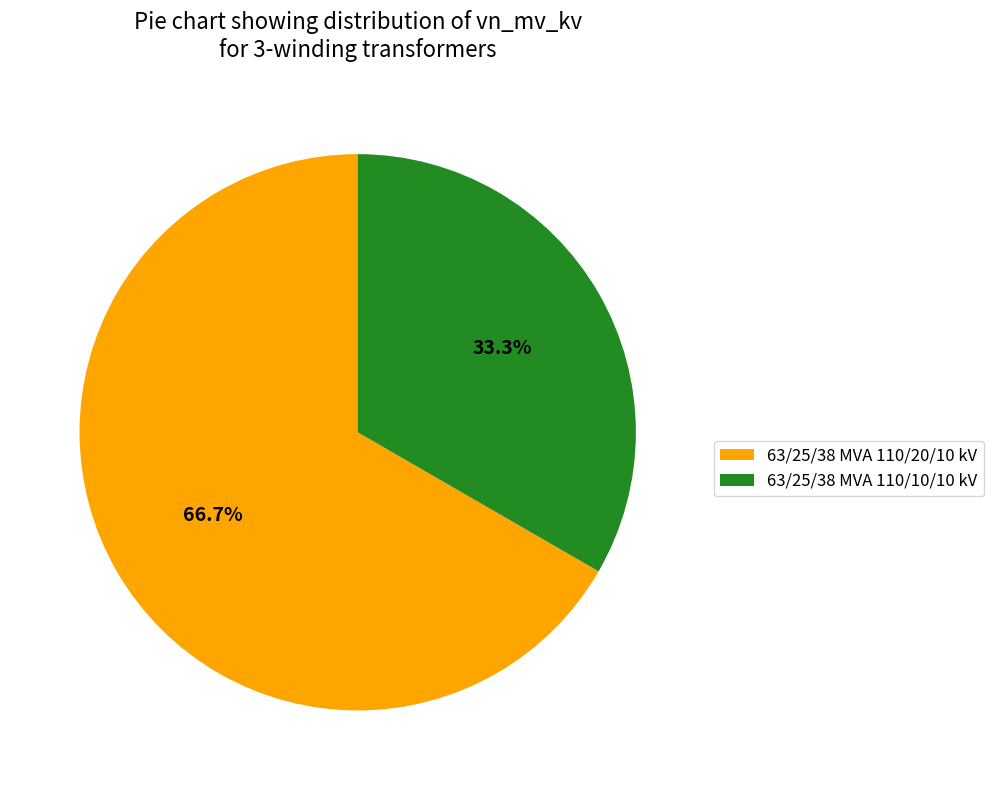

Between 63/25/38 MVA 110/20/10 kV and 63/25/38 MVA 110/10/10 kV, which is larger?

63/25/38 MVA 110/20/10 kV